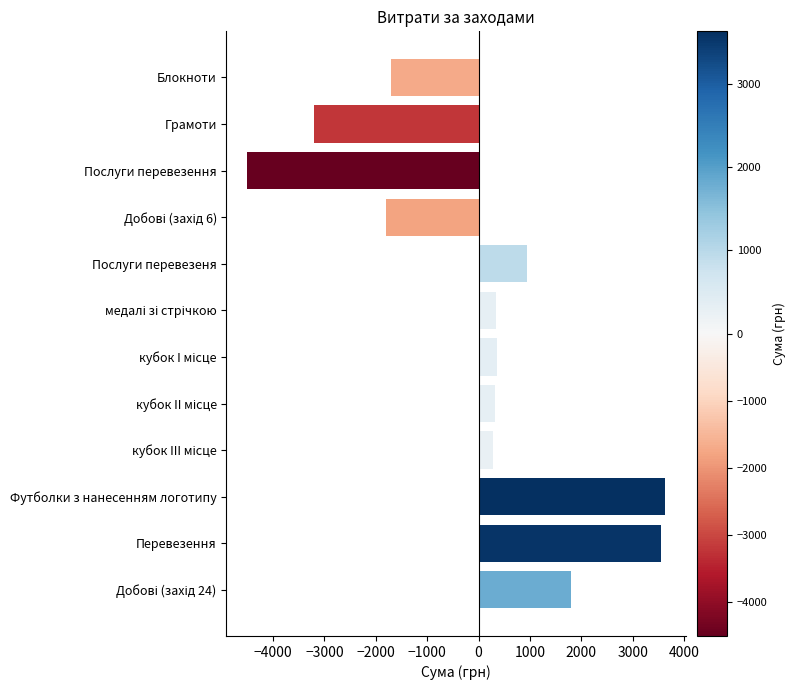

Between Перевезення and Грамоти, which is larger?

Перевезення